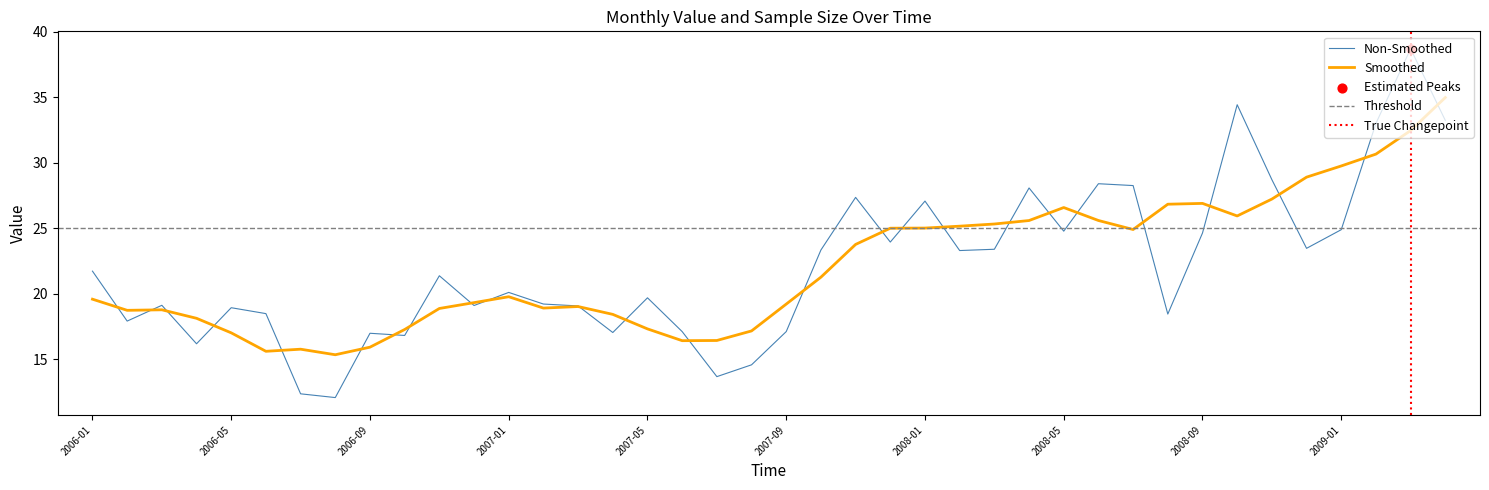

What is the ratio of the value at 2008-03 to the value at 2009-04?

0.7